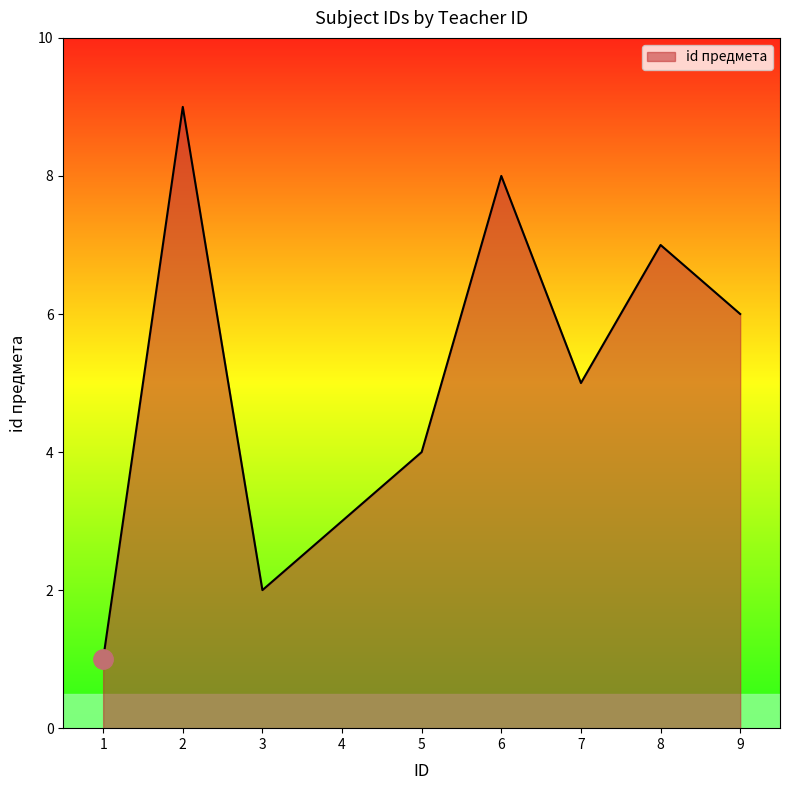

Approximately how many times larger is the value at 6 compared to 8?

1.1